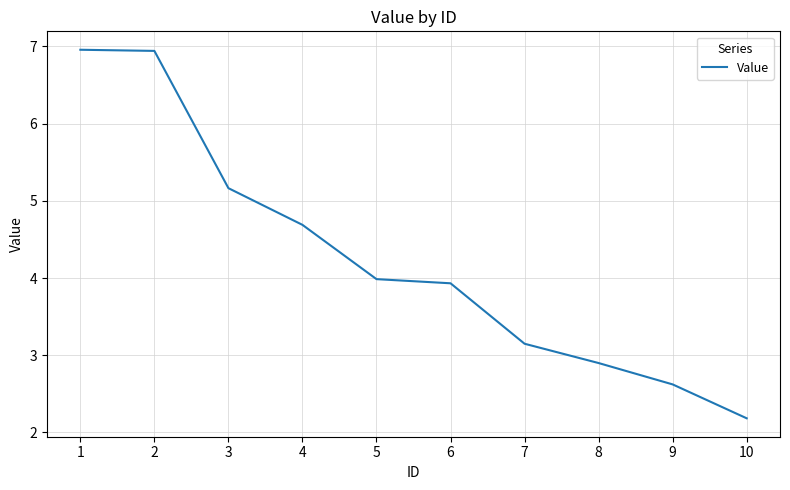

Where does the data first go above 3?

1